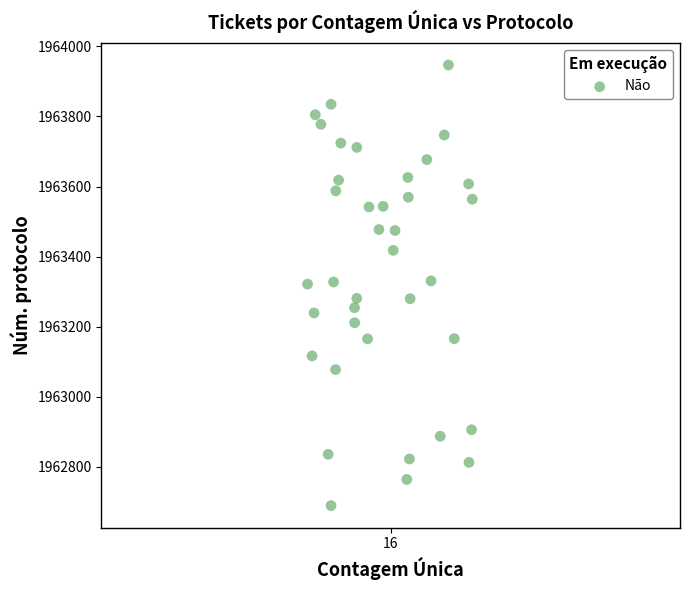

What is the range of Y values (max minus min)?

1257.1